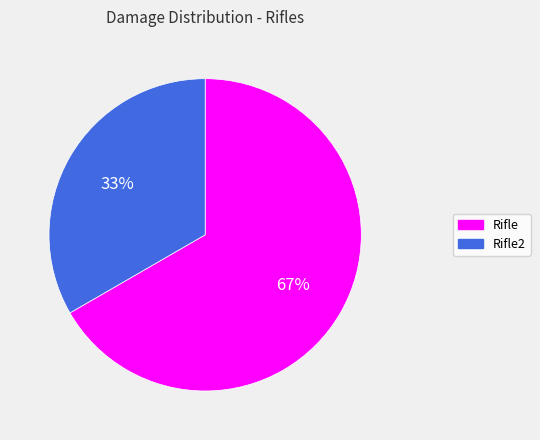

Approximately how many times larger is the value at Rifle compared to Rifle2?

2.0